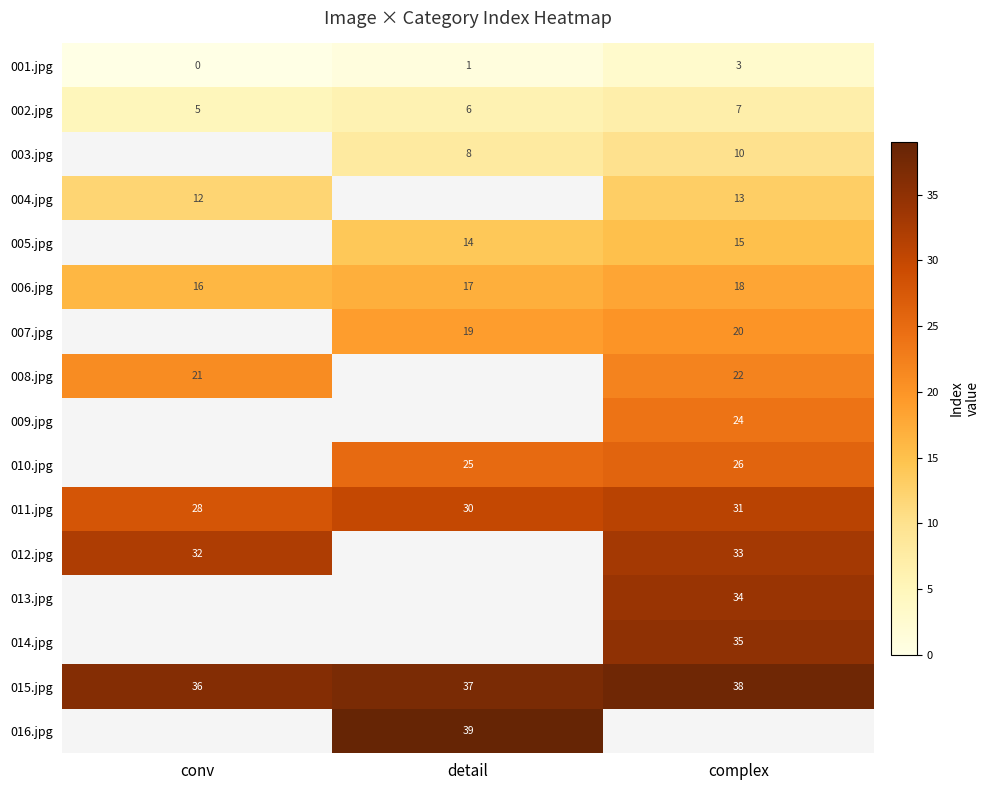

At which label is 006.jpg closest to 17?

detail